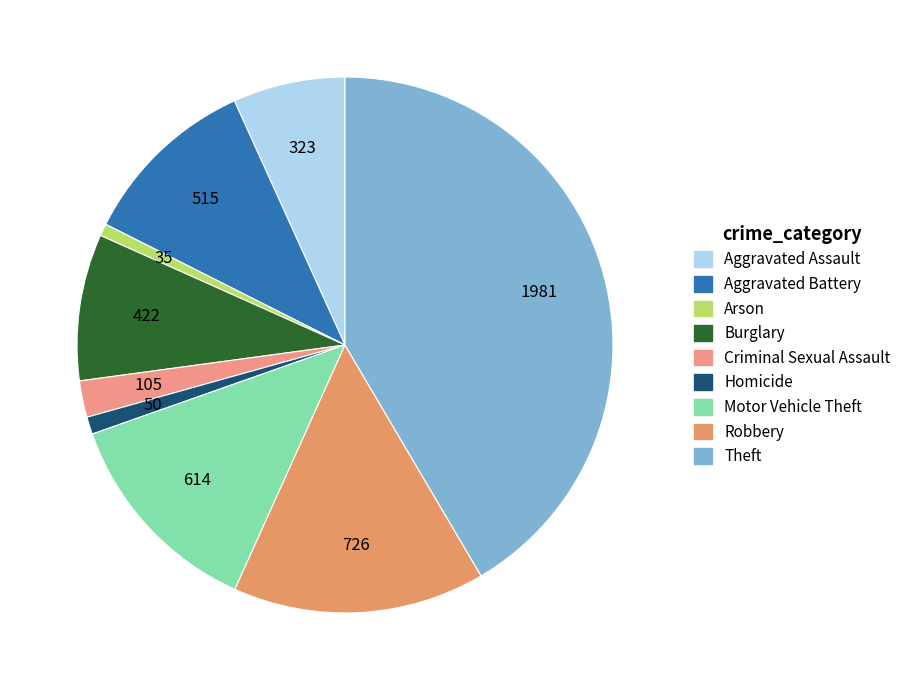

To the nearest percent, what is the combined percentage of Robbery and Homicide?

16%